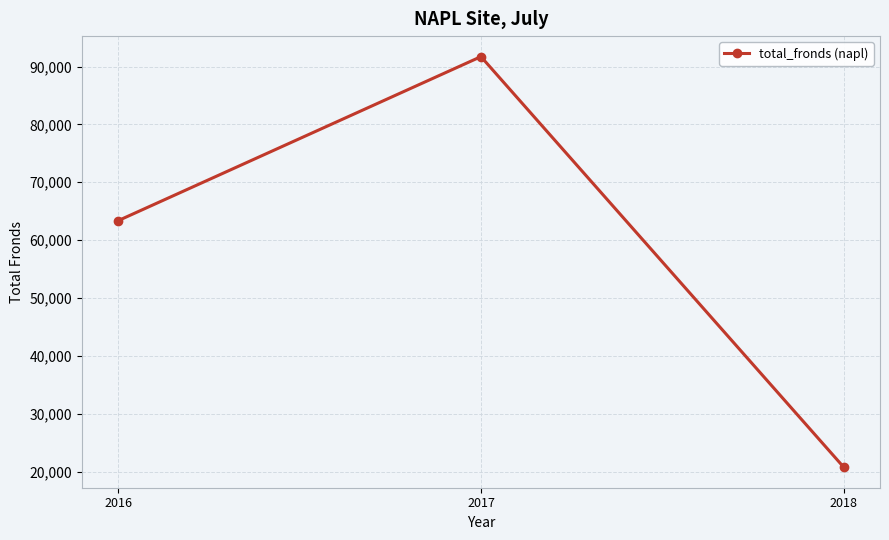

What is the minimum value shown in the chart?

20747